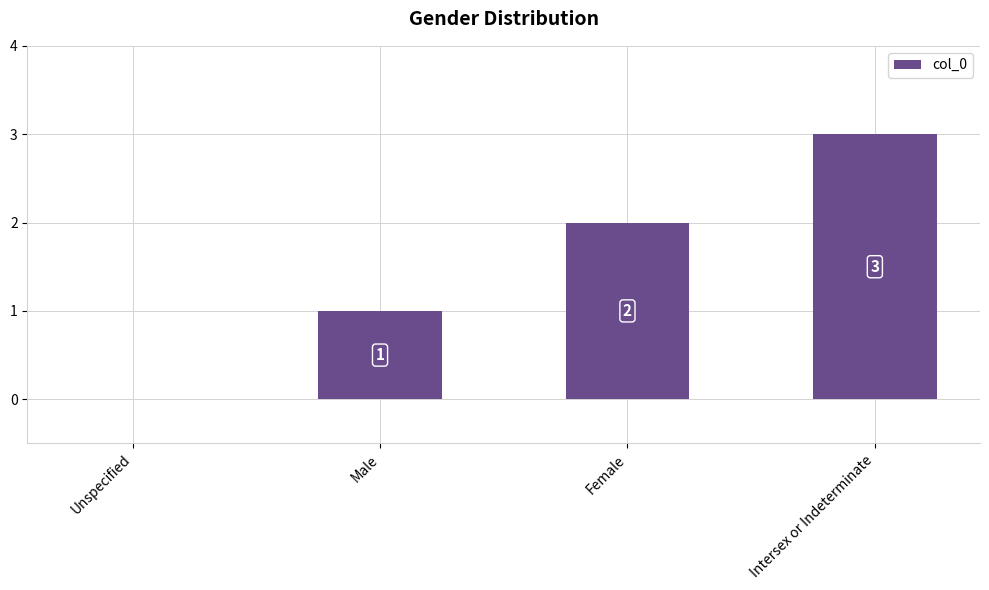

Count the values in the range 1 to 3.

3